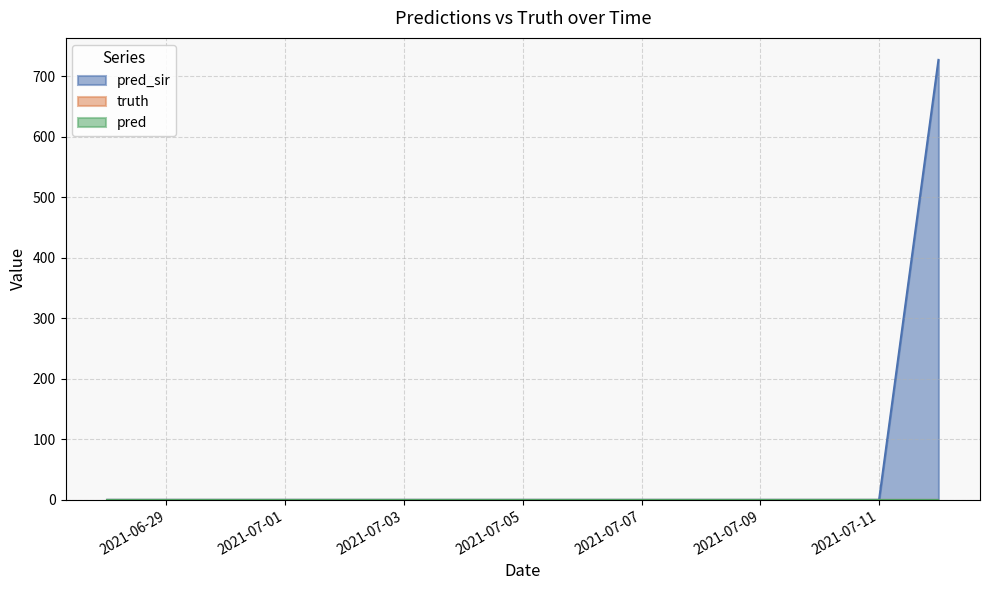

Reading left to right, what are all the values shown in this chart?

pred_sir: 2021-06-28=0	2021-06-28=0	2021-06-29=0	2021-06-30=0	2021-07-01=0	2021-07-02=0	2021-07-03=0	2021-07-04=0	2021-07-05=0	2021-07-06=0	2021-07-07=0	2021-07-08=0	2021-07-09=0	2021-07-10=0	2021-07-11=0	2021-07-12=727	2021-07-12=727
truth: 2021-06-28=0	2021-06-28=0	2021-06-29=0	2021-06-30=0	2021-07-01=0	2021-07-02=0	2021-07-03=0	2021-07-04=0	2021-07-05=0	2021-07-06=0	2021-07-07=0	2021-07-08=0	2021-07-09=0	2021-07-10=0	2021-07-11=0	2021-07-12=0	2021-07-12=0
pred: 2021-06-28=0	2021-06-28=0	2021-06-29=0	2021-06-30=0	2021-07-01=0	2021-07-02=0	2021-07-03=0	2021-07-04=0	2021-07-05=0	2021-07-06=0	2021-07-07=0	2021-07-08=0	2021-07-09=0	2021-07-10=0	2021-07-11=0	2021-07-12=0	2021-07-12=0